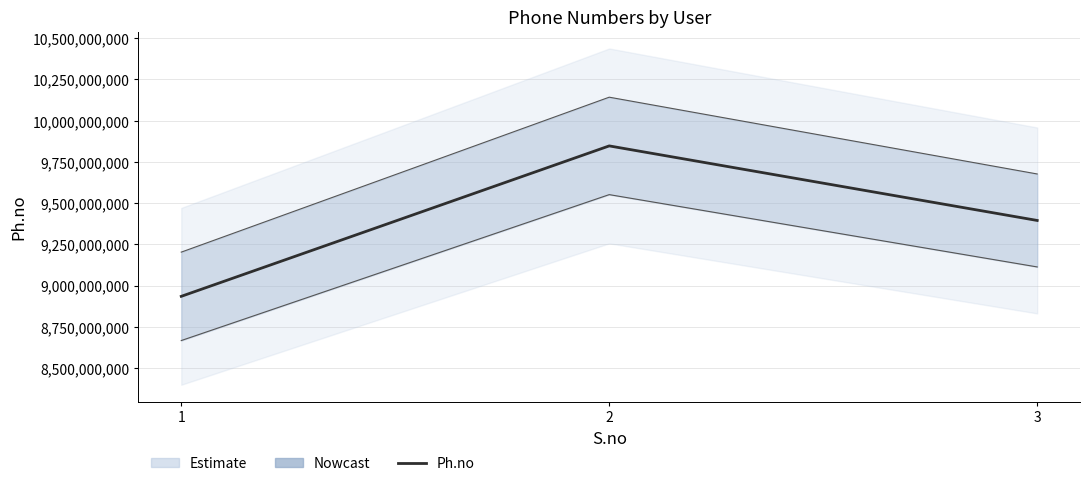

Approximately how many times larger is the value at 1 compared to 3?

1.0